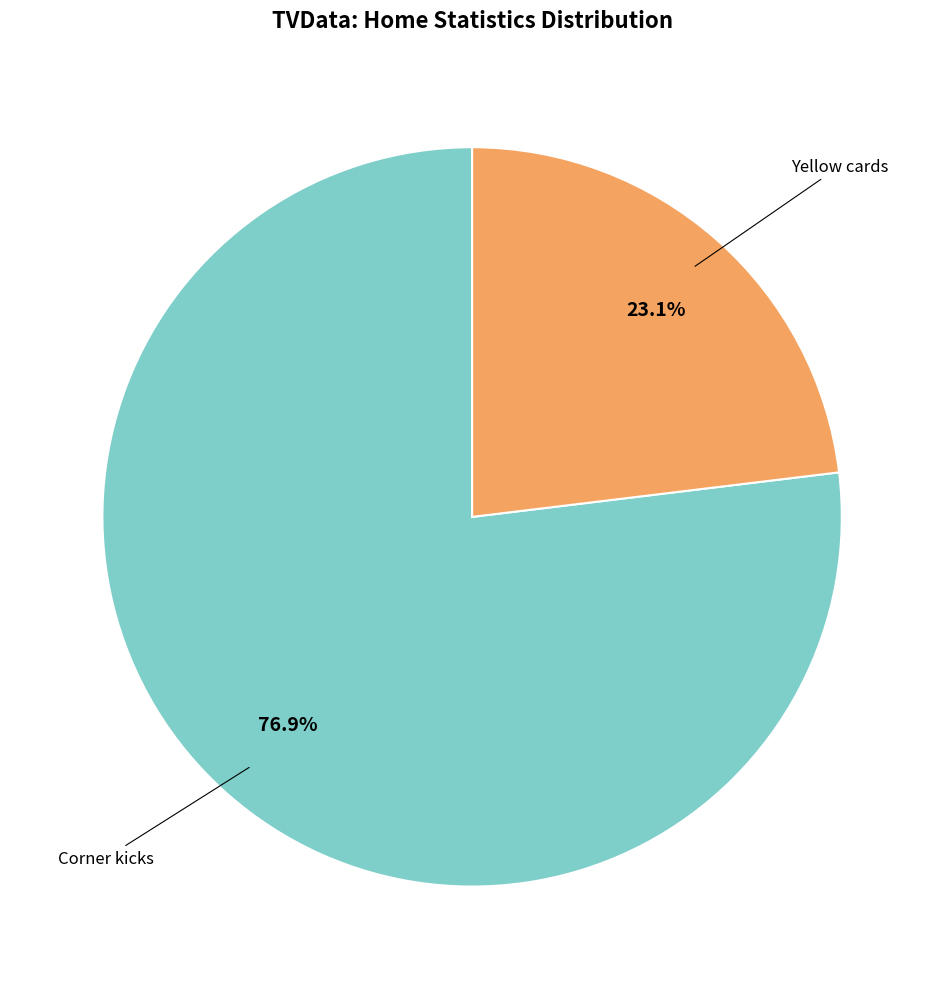

Is there a majority slice in this chart?

Yes